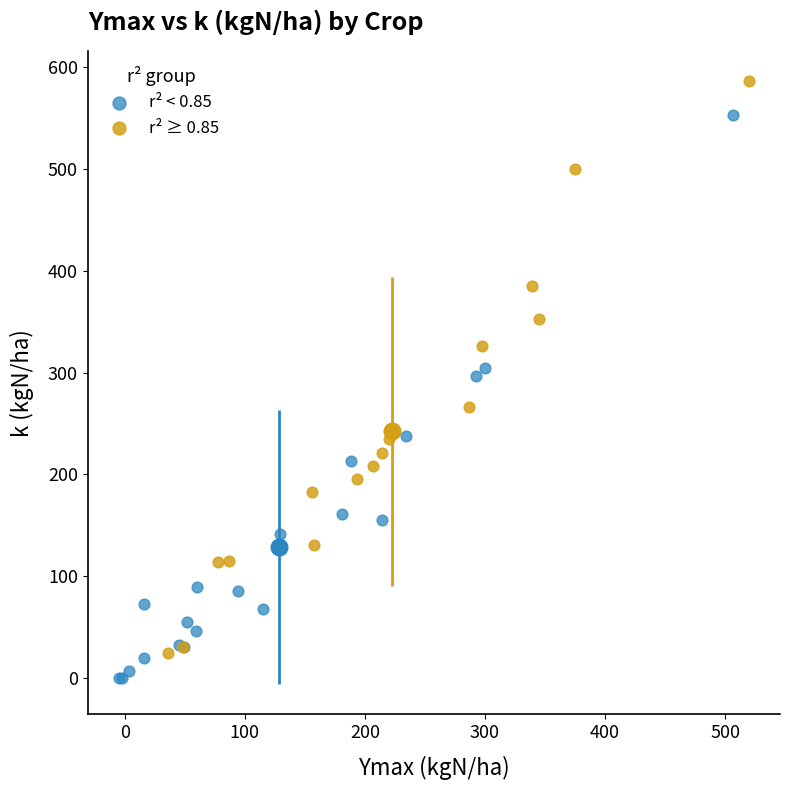

Which series contains the highest Y value?

r² ≥ 0.85